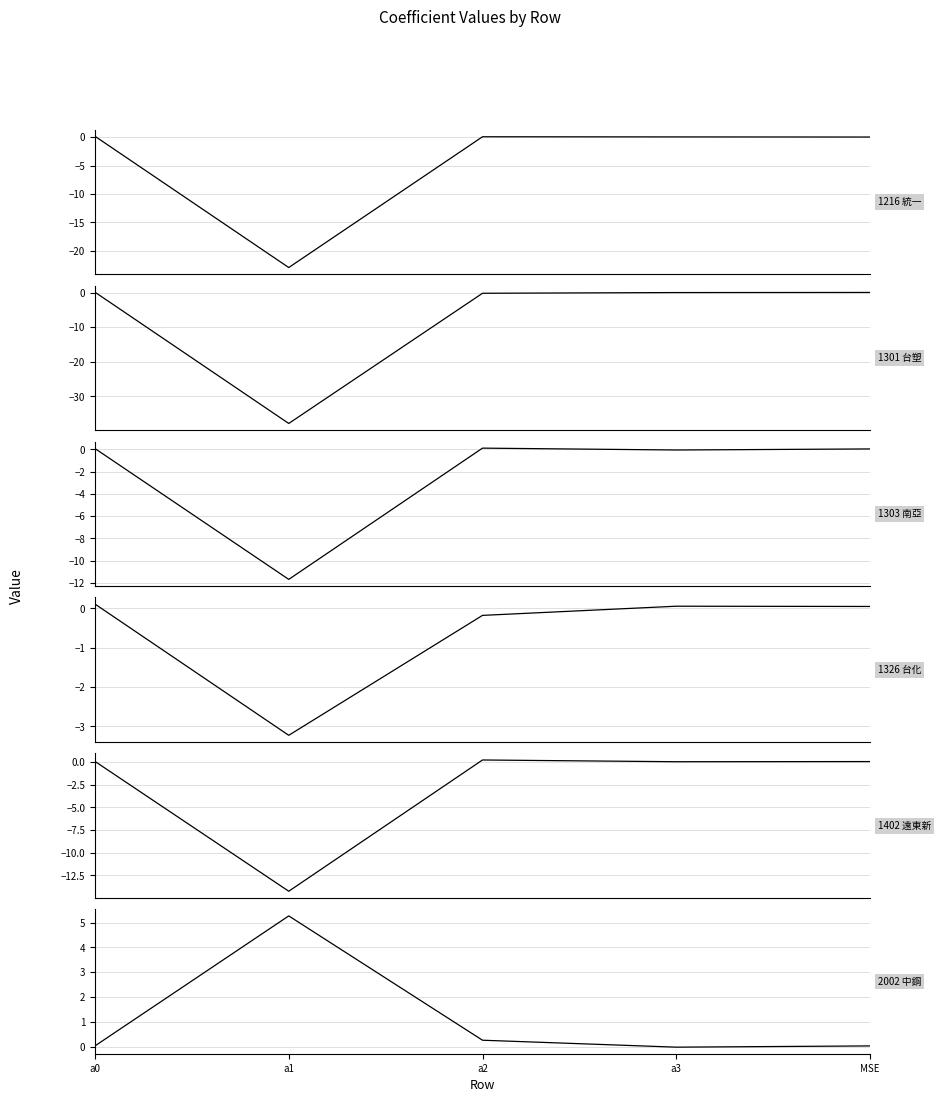

Reading left to right, extract all data points from this chart.

1216 統一: a0=0.1	a1=-23.0	a2=0.1	a3=0.0	MSE=0.0
1301 台塑: a0=0.1	a1=-37.8	a2=-0.2	a3=0.0	MSE=0.0
1303 南亞: a0=0.1	a1=-11.7	a2=0.1	a3=-0.0	MSE=0.0
1326 台化: a0=0.1	a1=-3.2	a2=-0.2	a3=0.1	MSE=0.0
1402 遠東新: a0=0.1	a1=-14.2	a2=0.2	a3=0.0	MSE=0.0
2002 中鋼: a0=0.0	a1=5.3	a2=0.3	a3=-0.0	MSE=0.0